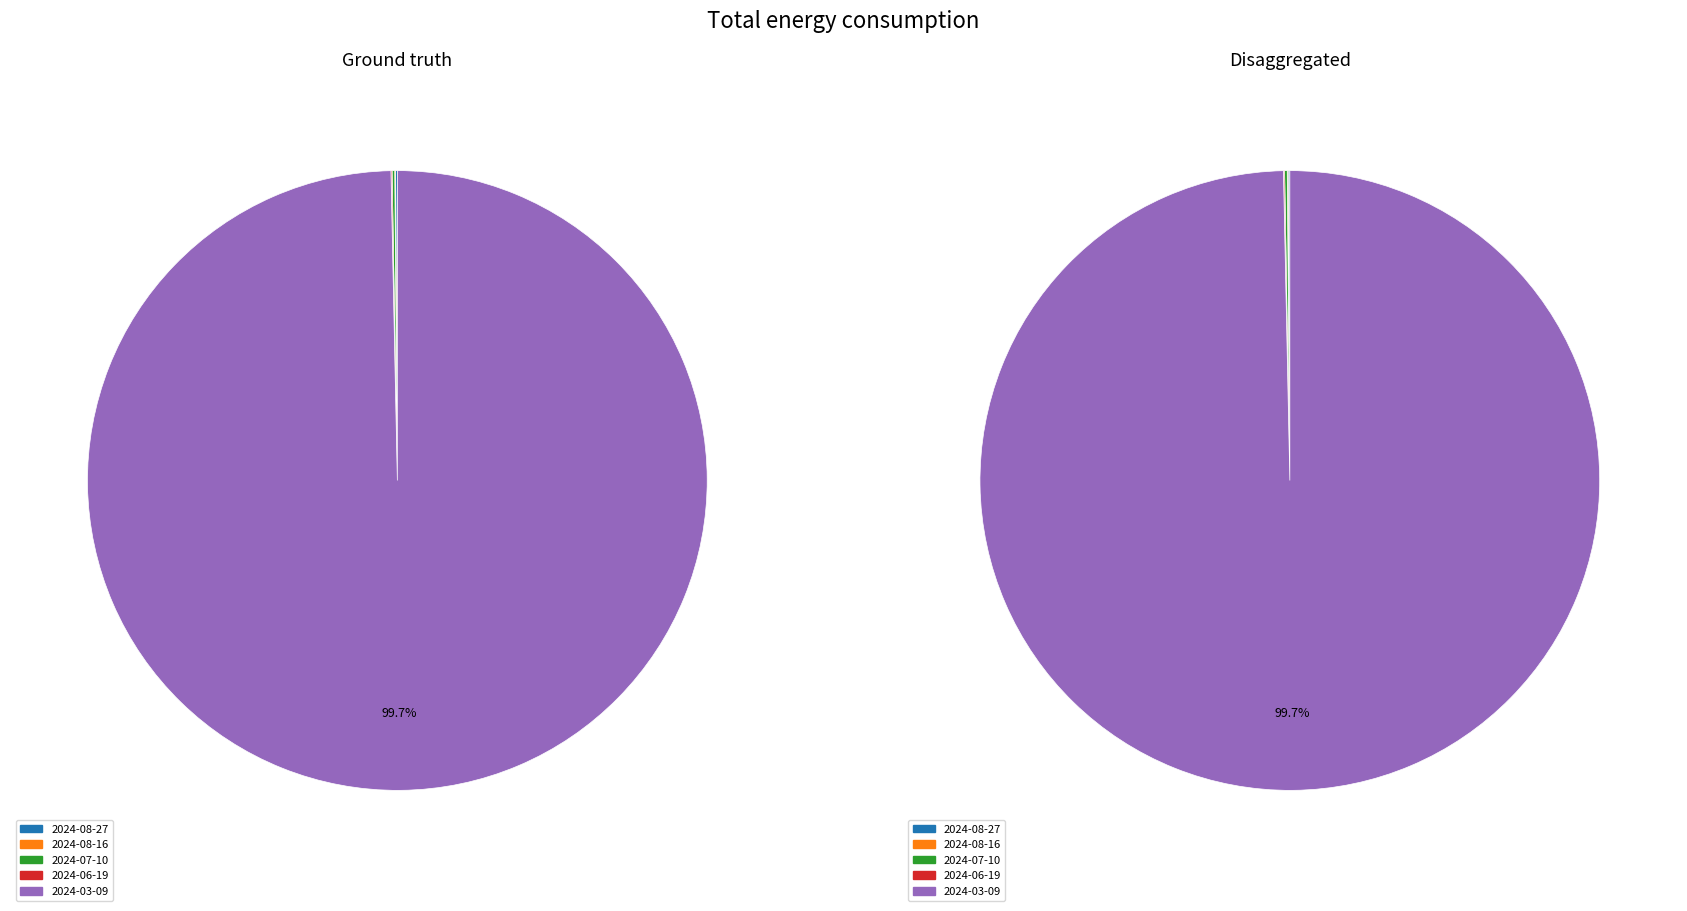

Rank the categories by value from lowest to highest.

2024-08-16, 2024-06-19, 2024-08-27, 2024-07-10, 2024-03-09